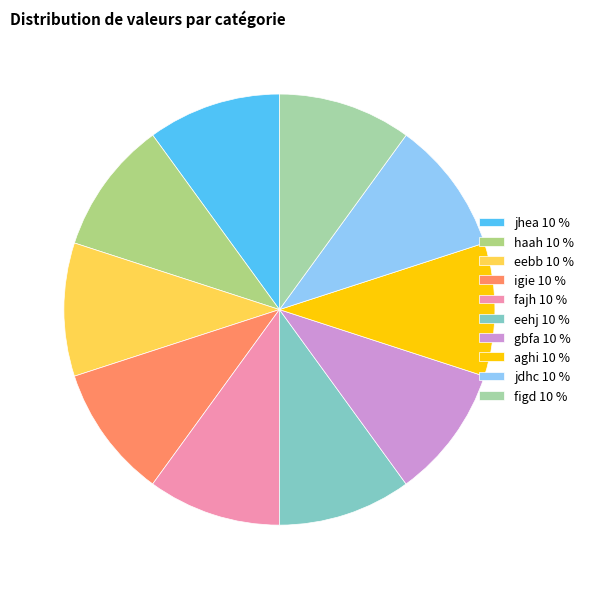

How many slices are in this pie chart?

10